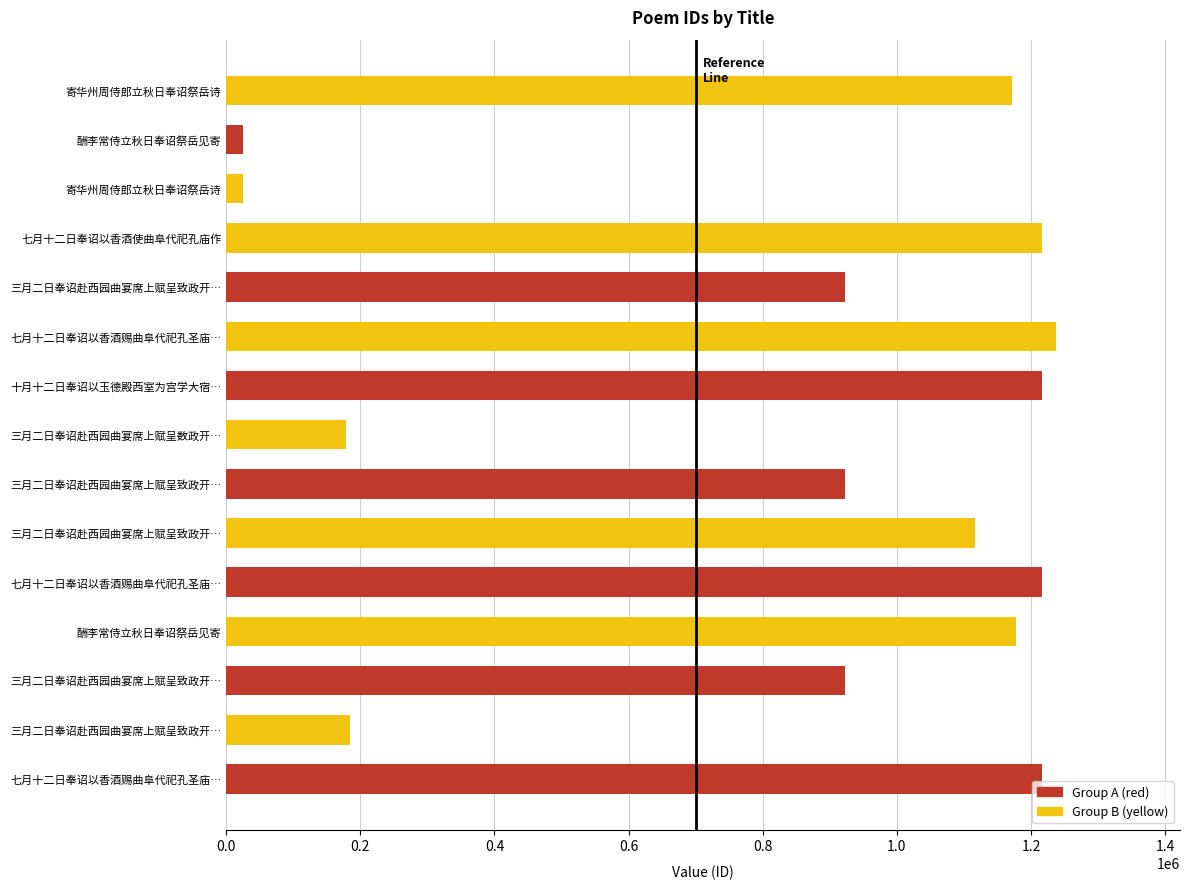

How many values are below 1116908?

7